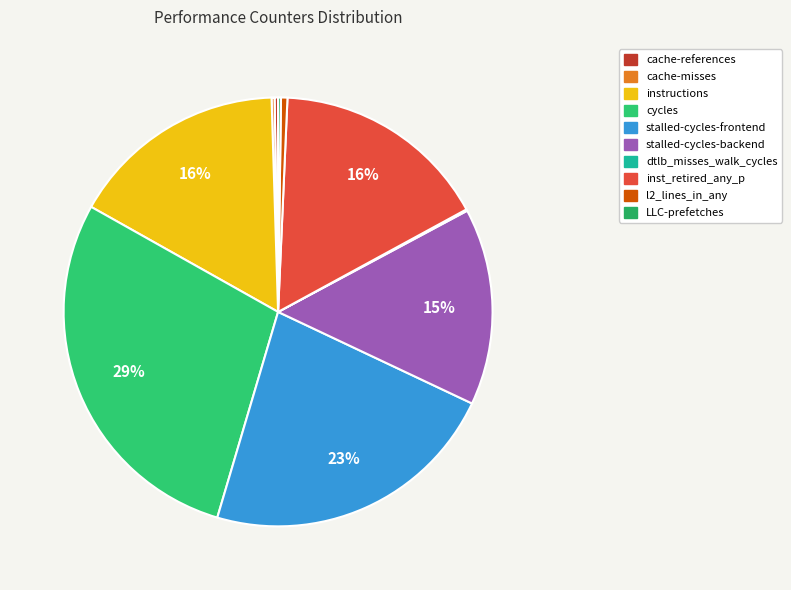

Count the number of slices in the pie.

10